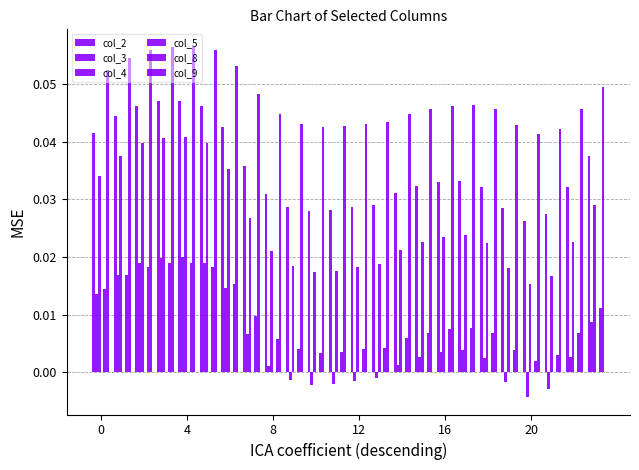

Count the number of categories in the chart.

24